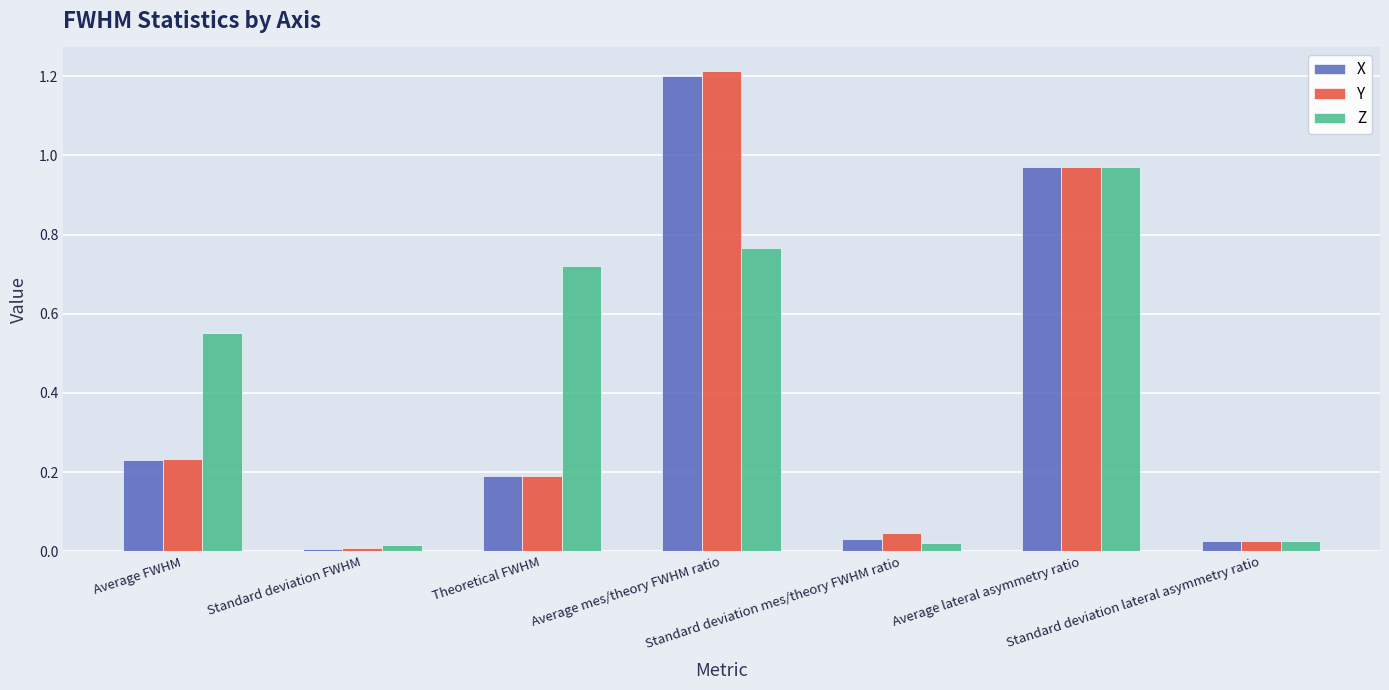

Which series has the largest range (max minus min)?

Y